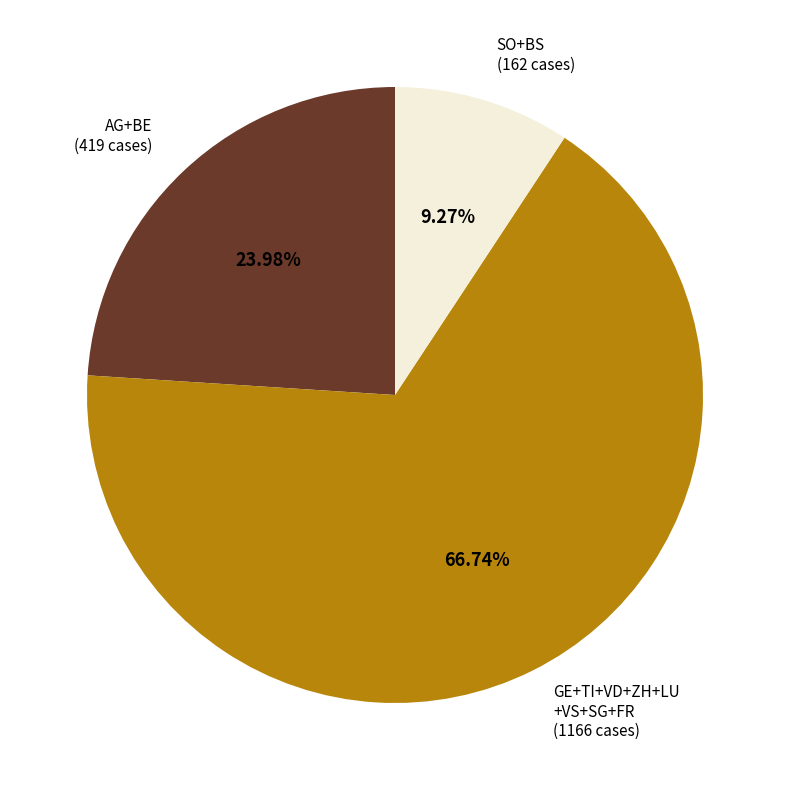

How many segments does this pie chart have?

3